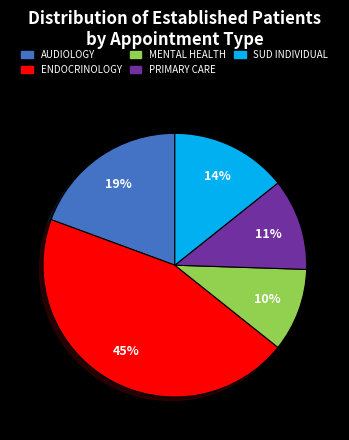

Is there any slice that represents more than half of the pie?

No